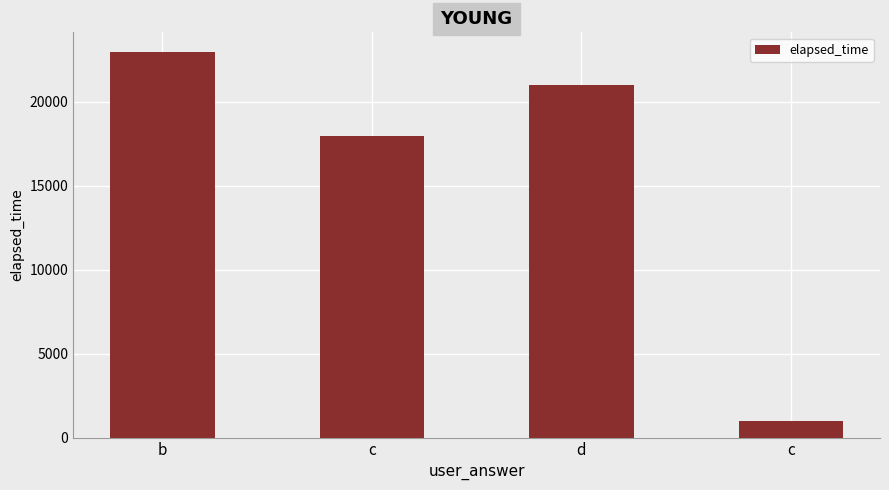

Reading left to right, transcribe all the data shown in this chart.

b=23000	c=18000	d=21000	c=1000